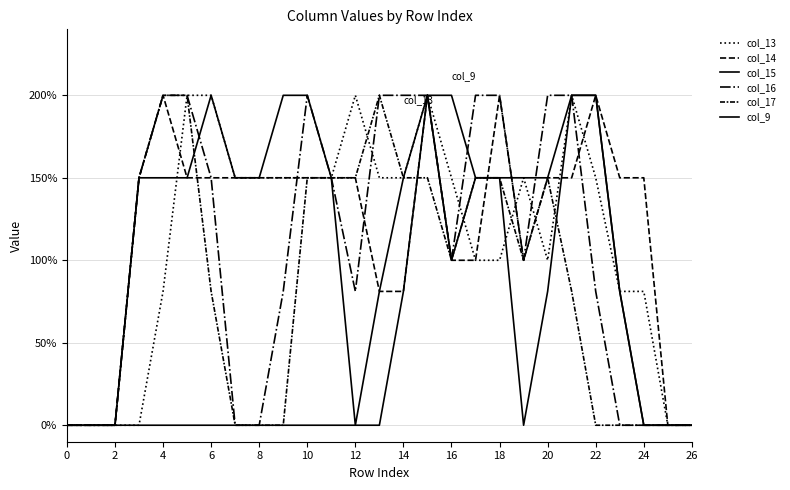

Does the chart display data point markers on the line(s)?

No